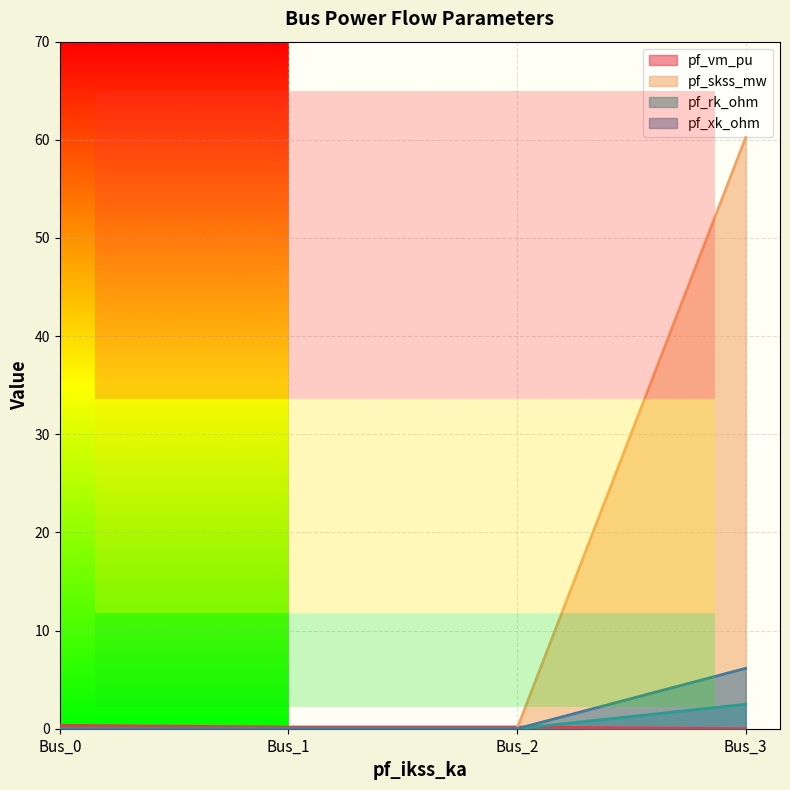

Between Bus_0 and Bus_3, which is larger?

Bus_0